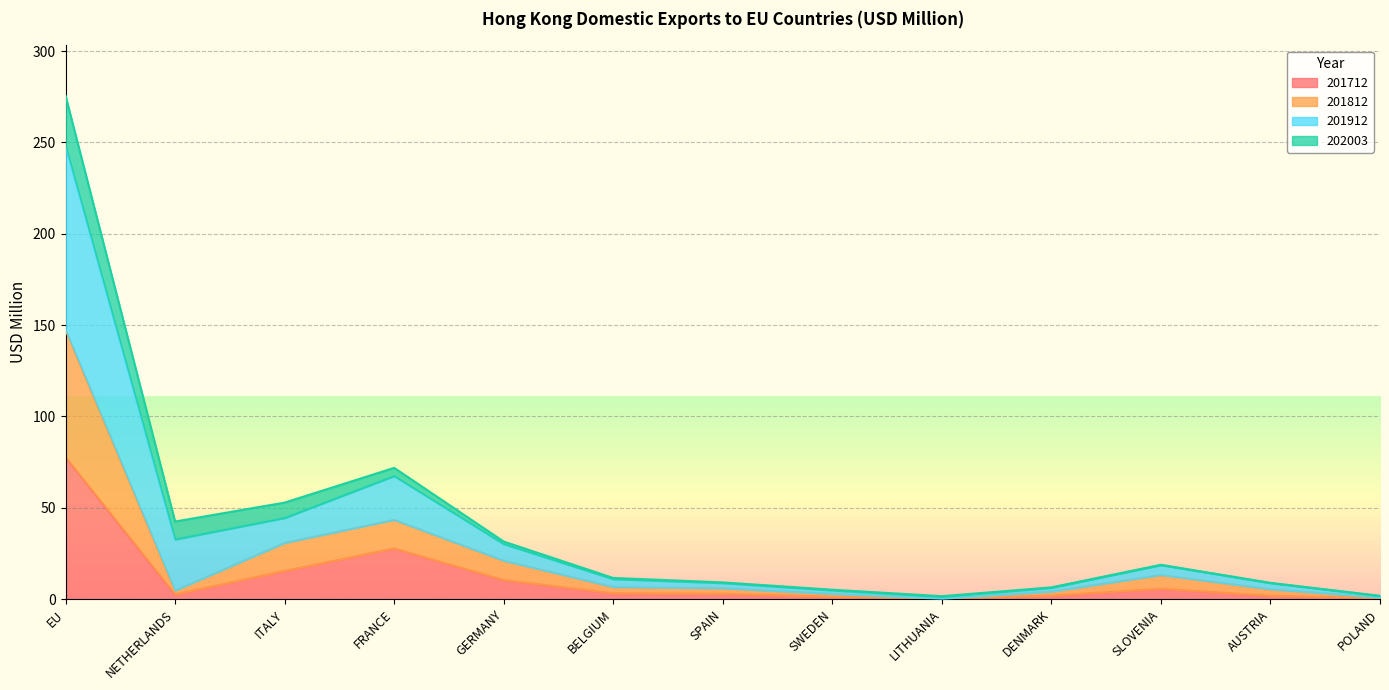

What is the highest value of the 201712 series?

77.8